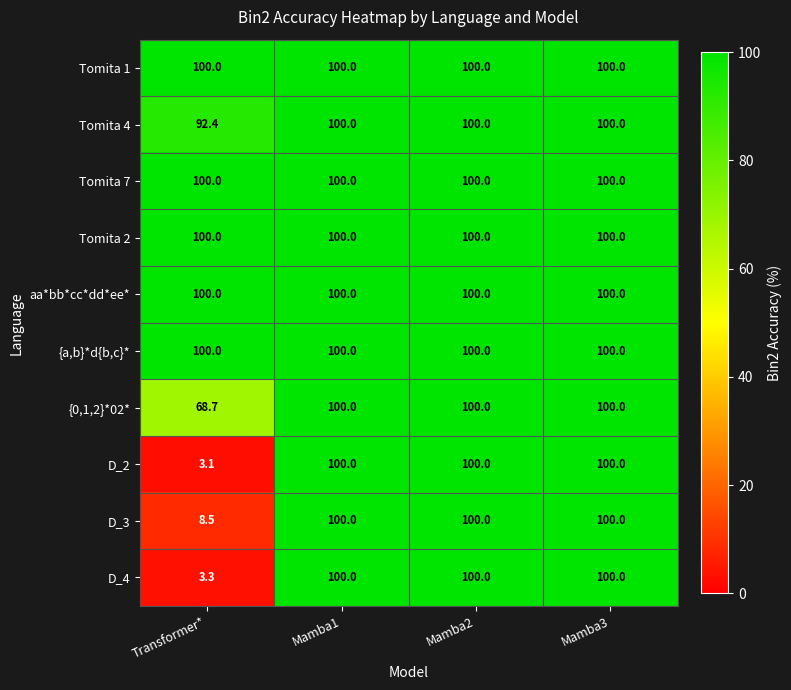

The value of Tomita 4 at Mamba2 is 100.0. True or false?

True